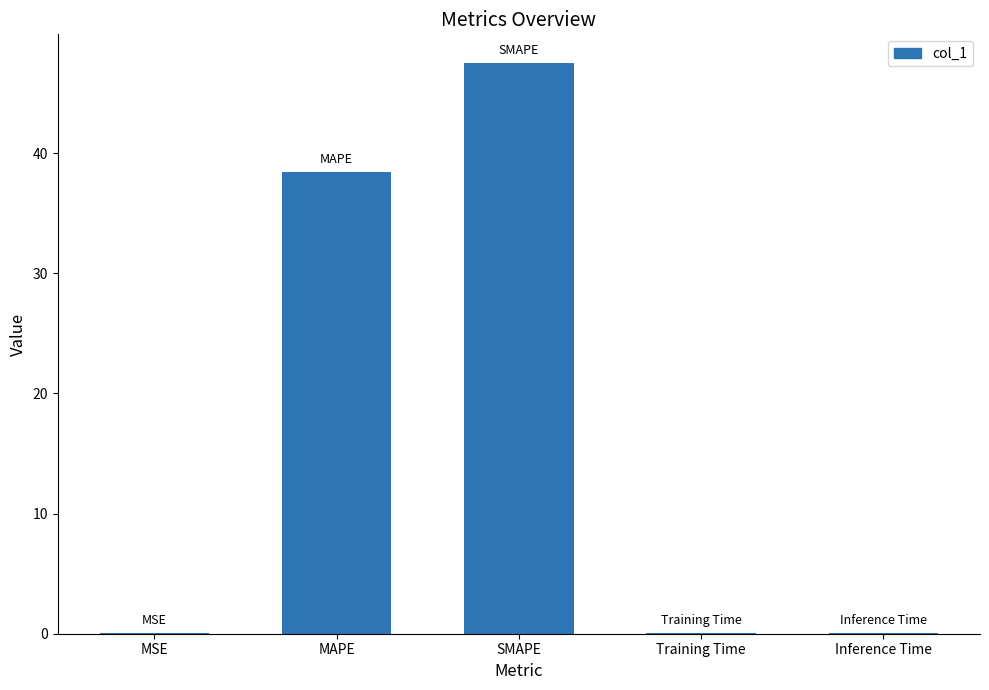

True or false: the data shows 0.1 at Training Time.

True